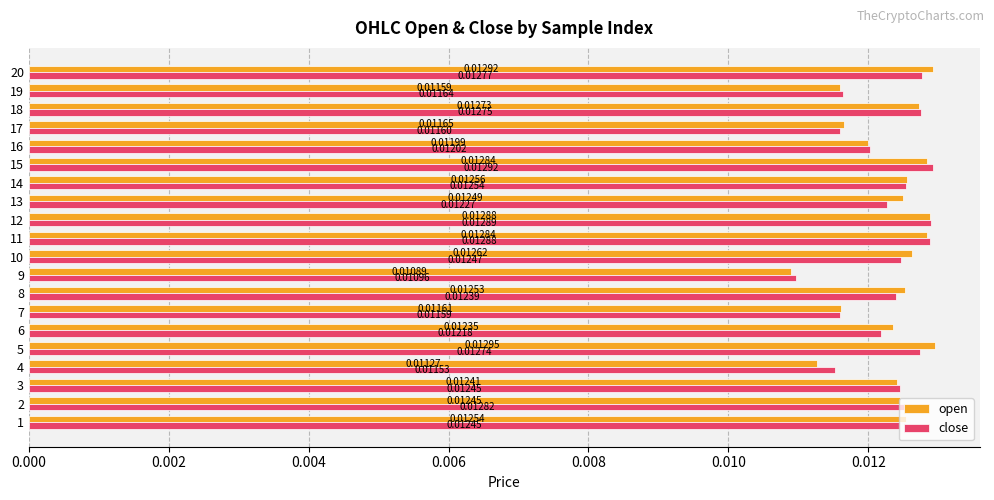

List the series in order of their overall mean, lowest first.

close, open